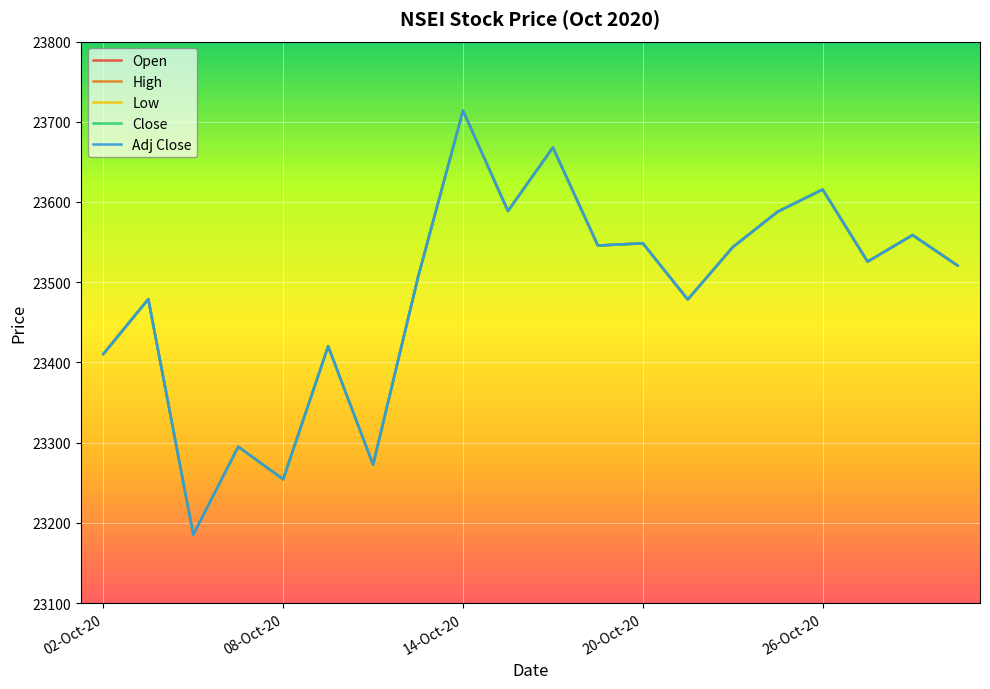

What is the lowest value of the High series?

23185.1